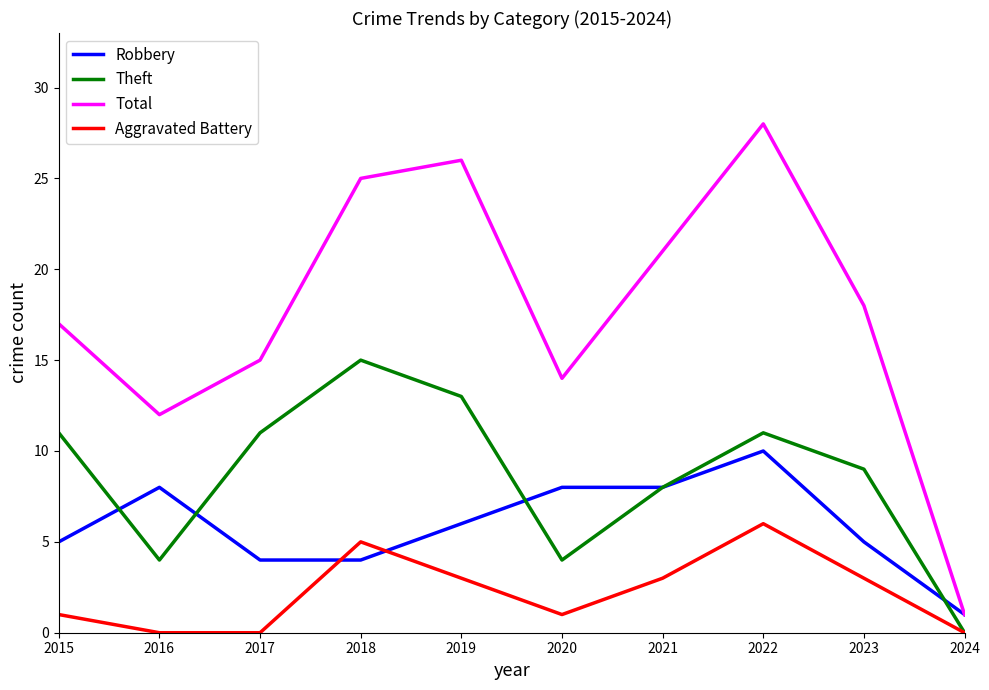

What is the difference between the second highest and second lowest values in the Aggravated Battery series?

5